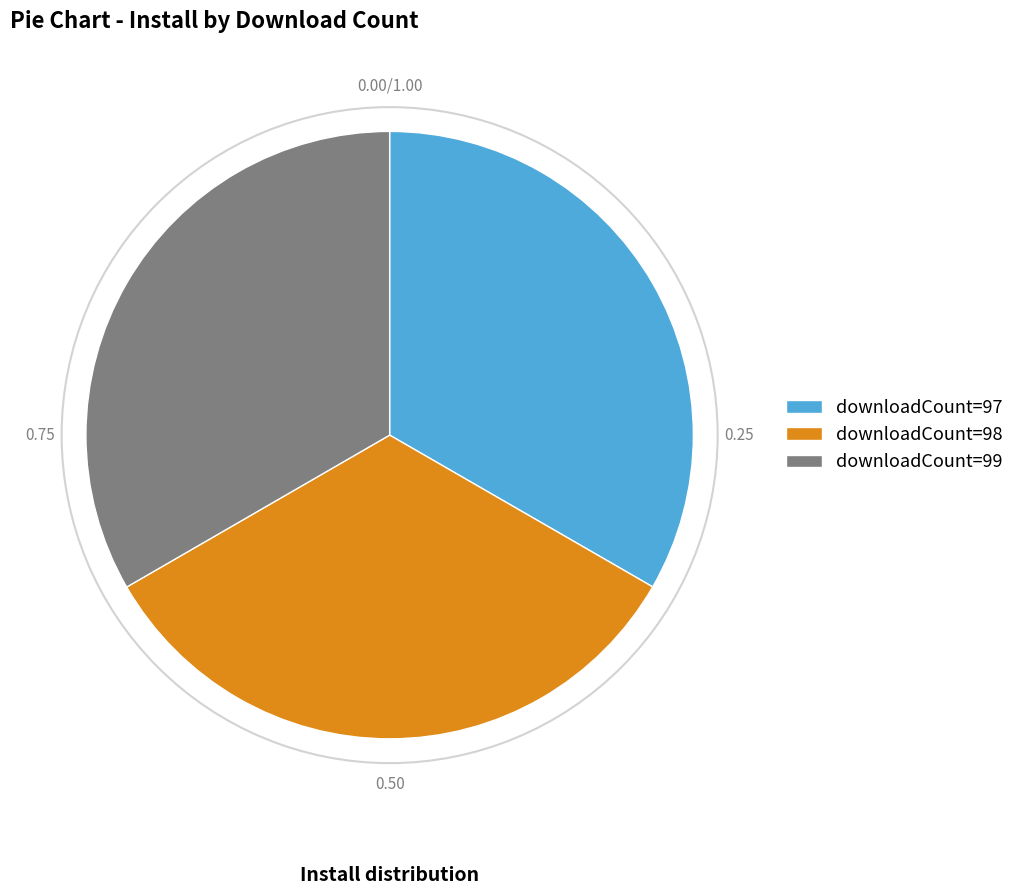

What is the ratio of the value at downloadCount=97 to the value at downloadCount=99?

1.0